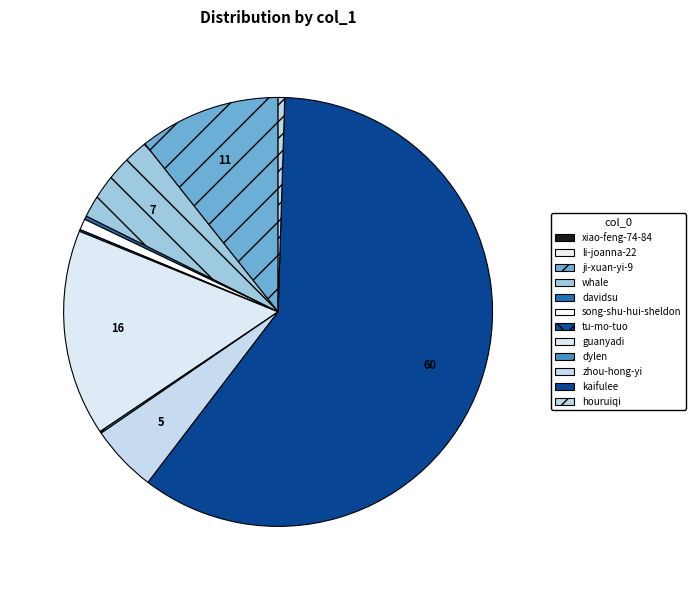

How many slices are in this pie chart?

12